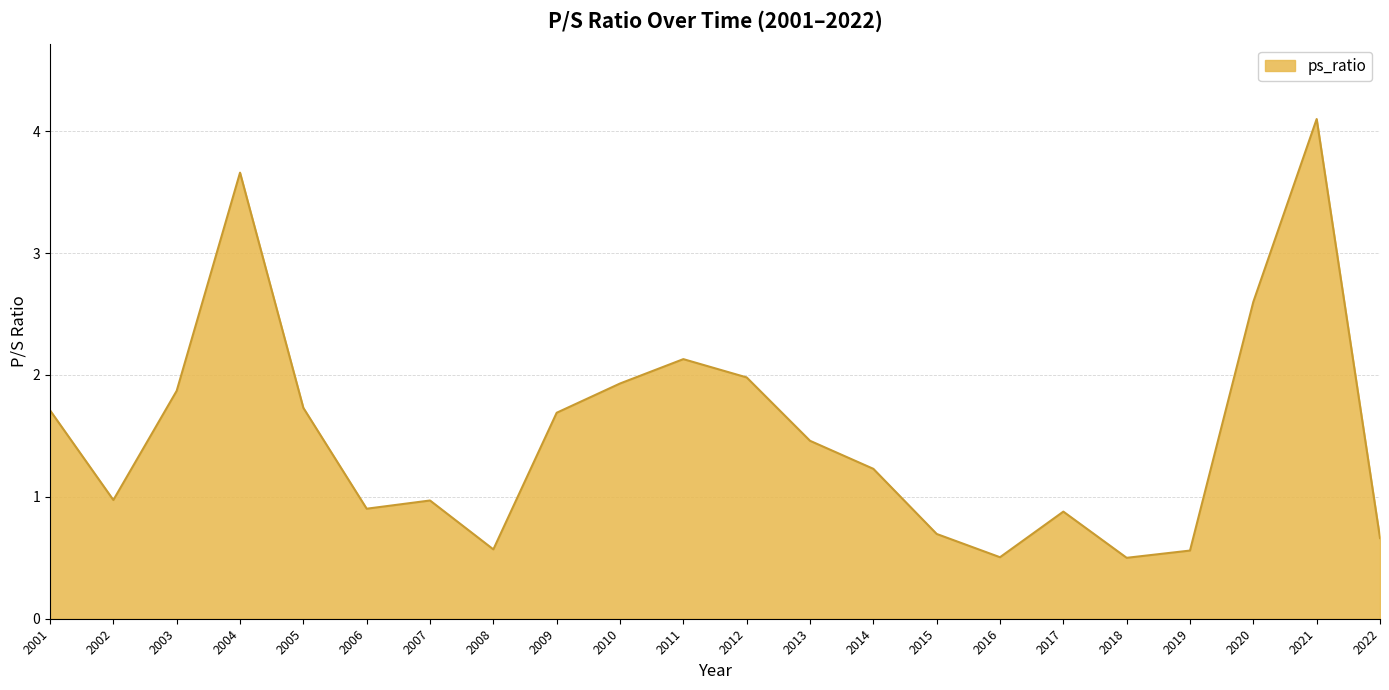

What is the greatest value displayed?

4.1